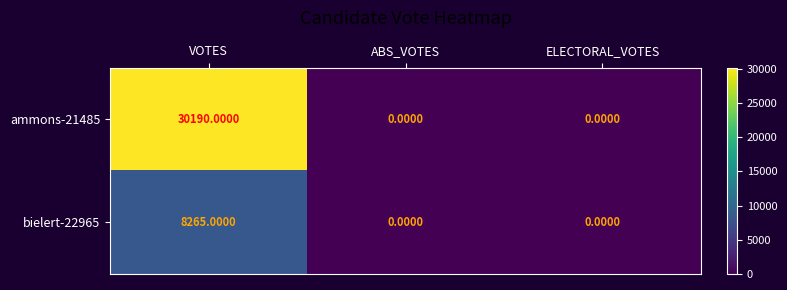

Count the number of categories in the chart.

3